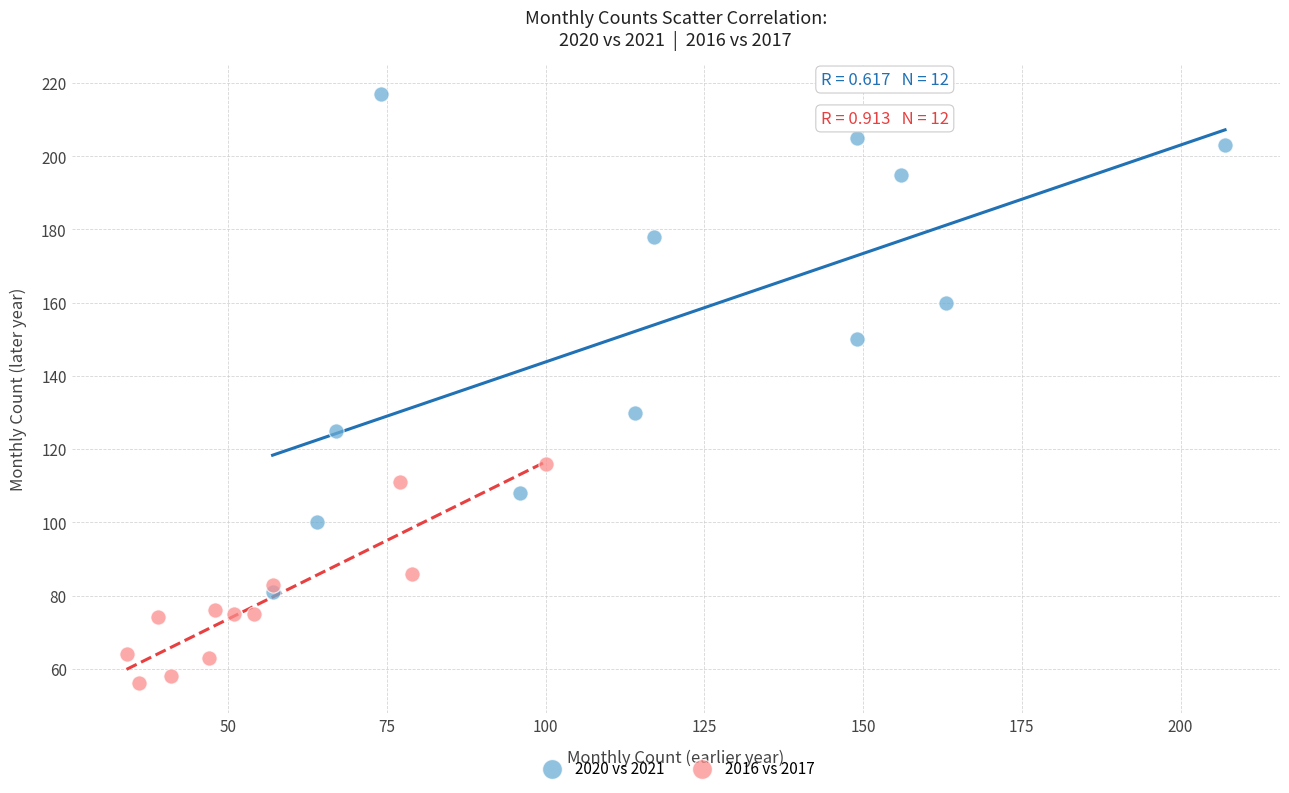

Which series contains the highest Y value?

2020 vs 2021